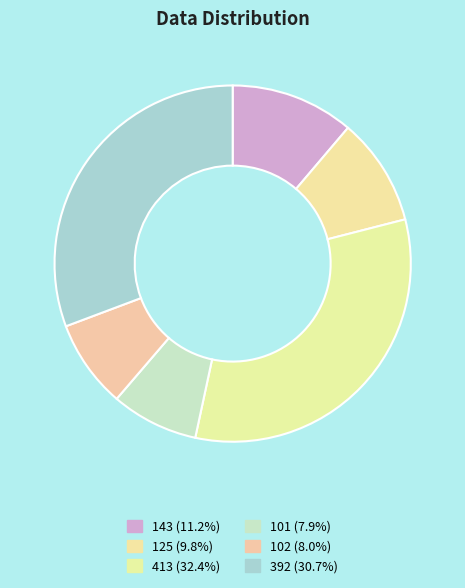

Is there a majority slice in this chart?

No